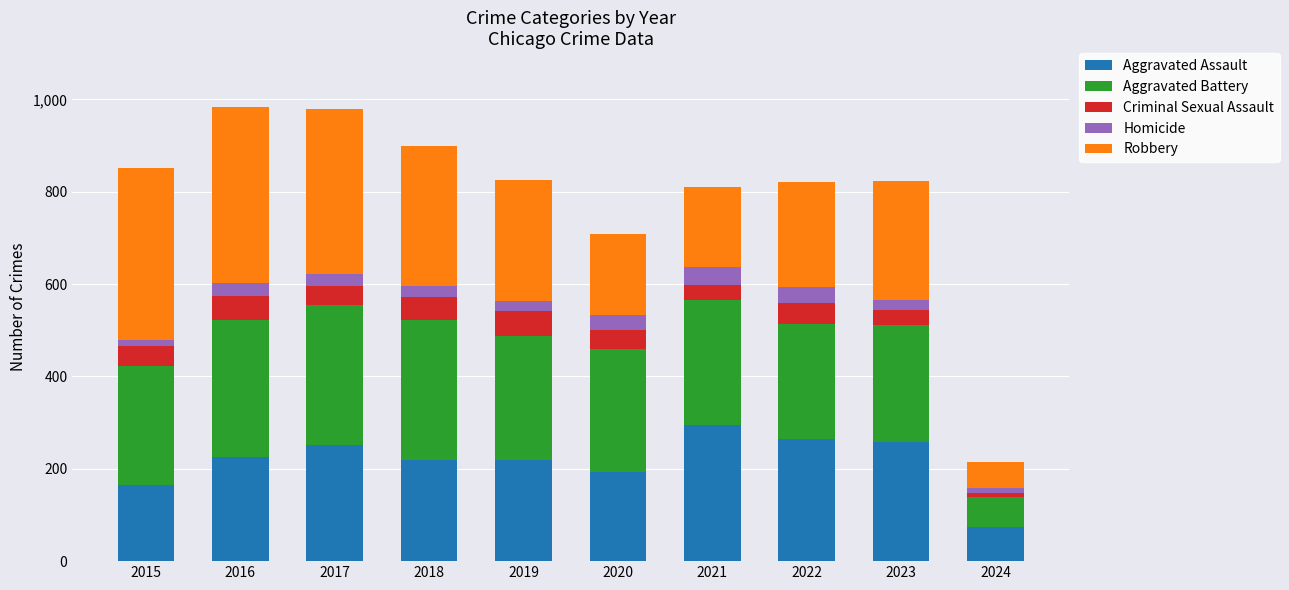

True or false: Aggravated Assault has a value of 435 at 2017.

False